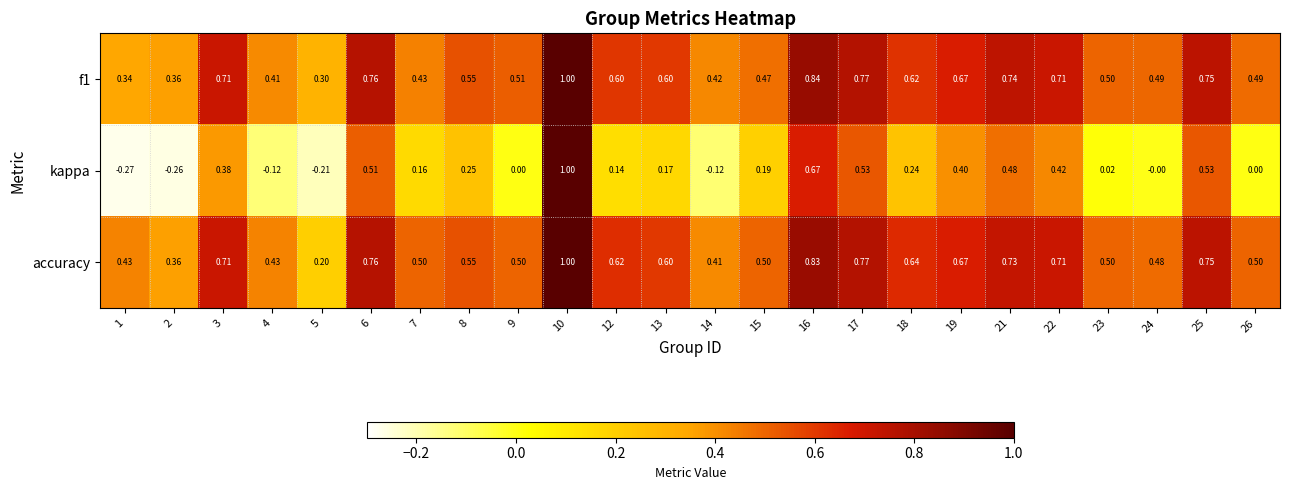

Is the value of f1 at 10 greater than the value of accuracy at 17?

Yes